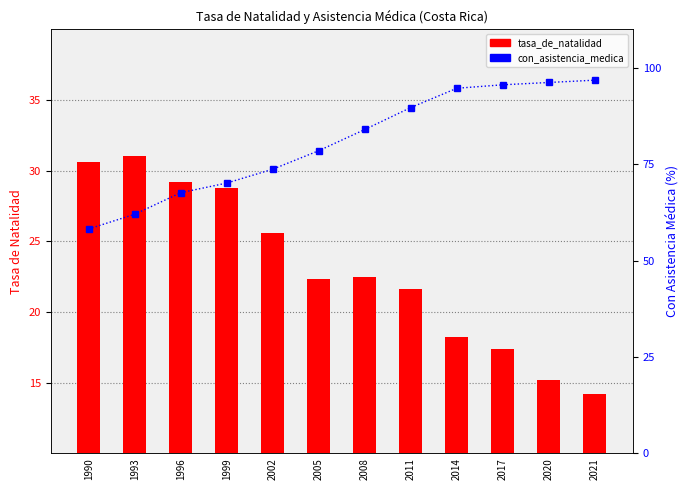

Where does the tasa_de_natalidad series first go above 22?

1990